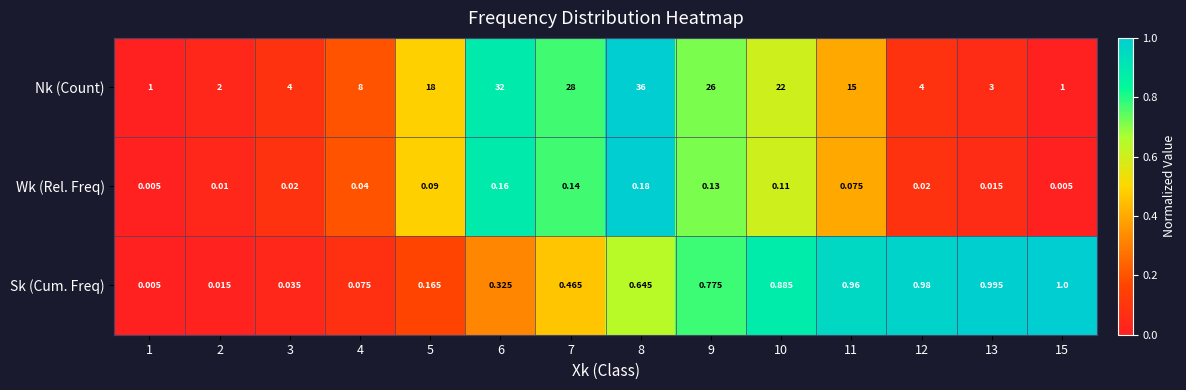

Which series has the largest total across all categories?

Nk (Count)